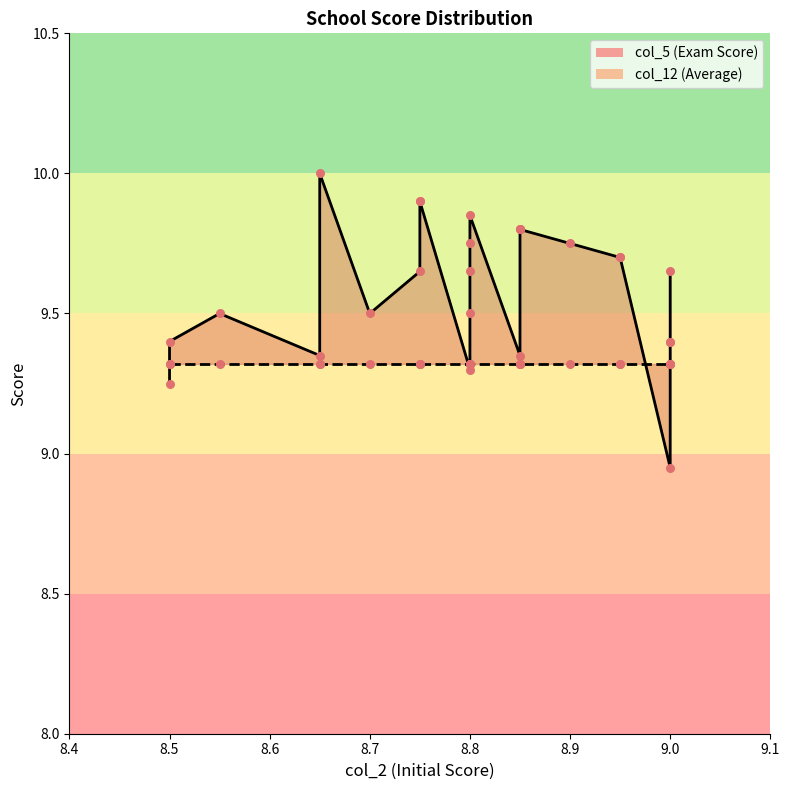

At which category is the sum across all series the highest?

8.8